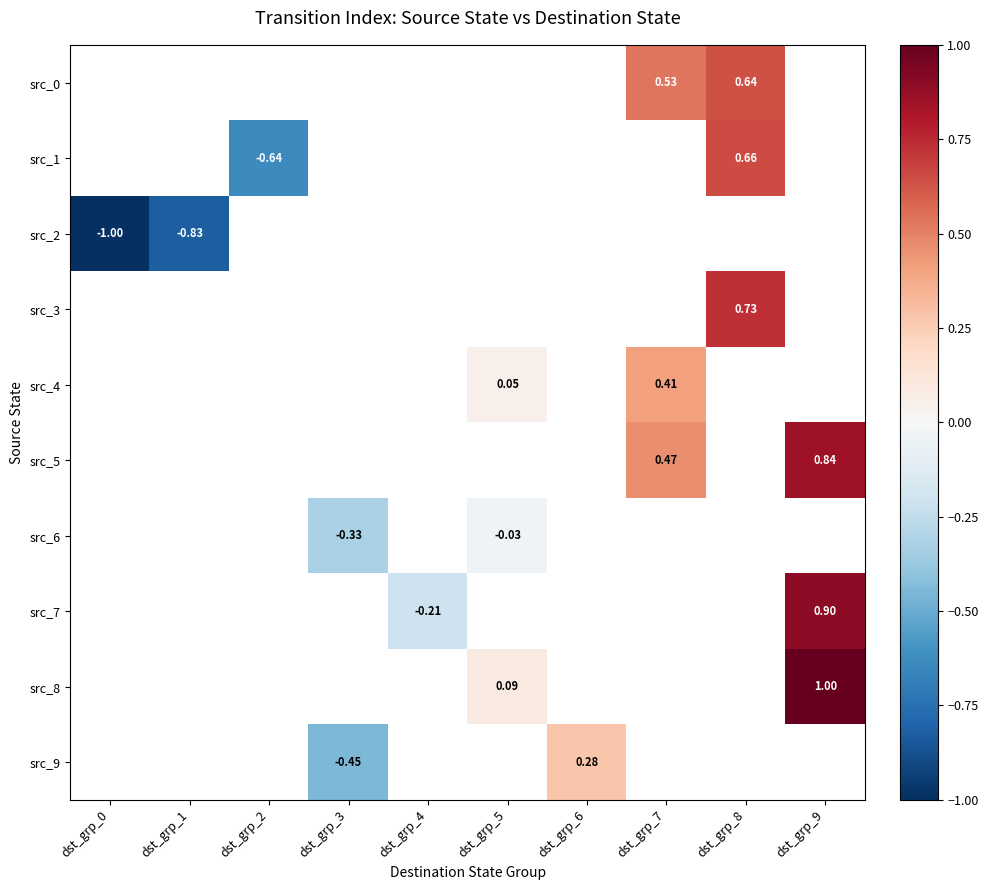

Count the number of data series in this chart.

10